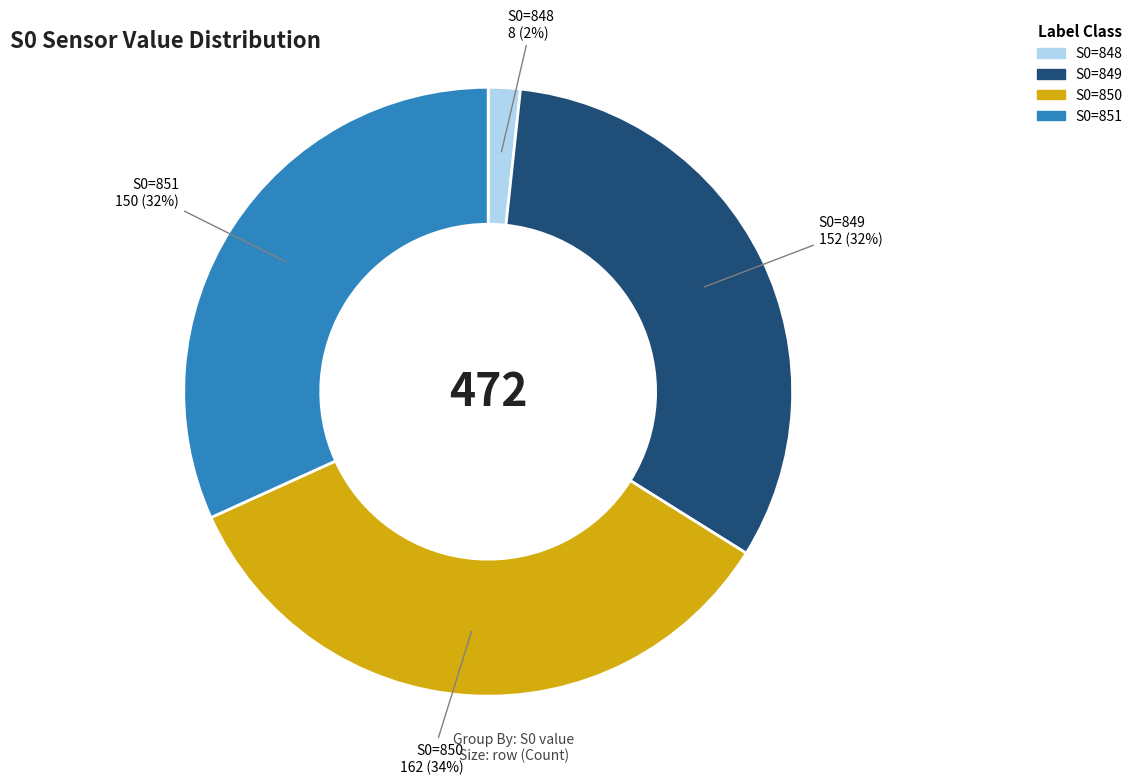

Between S0=851 and S0=848, which is larger?

S0=851